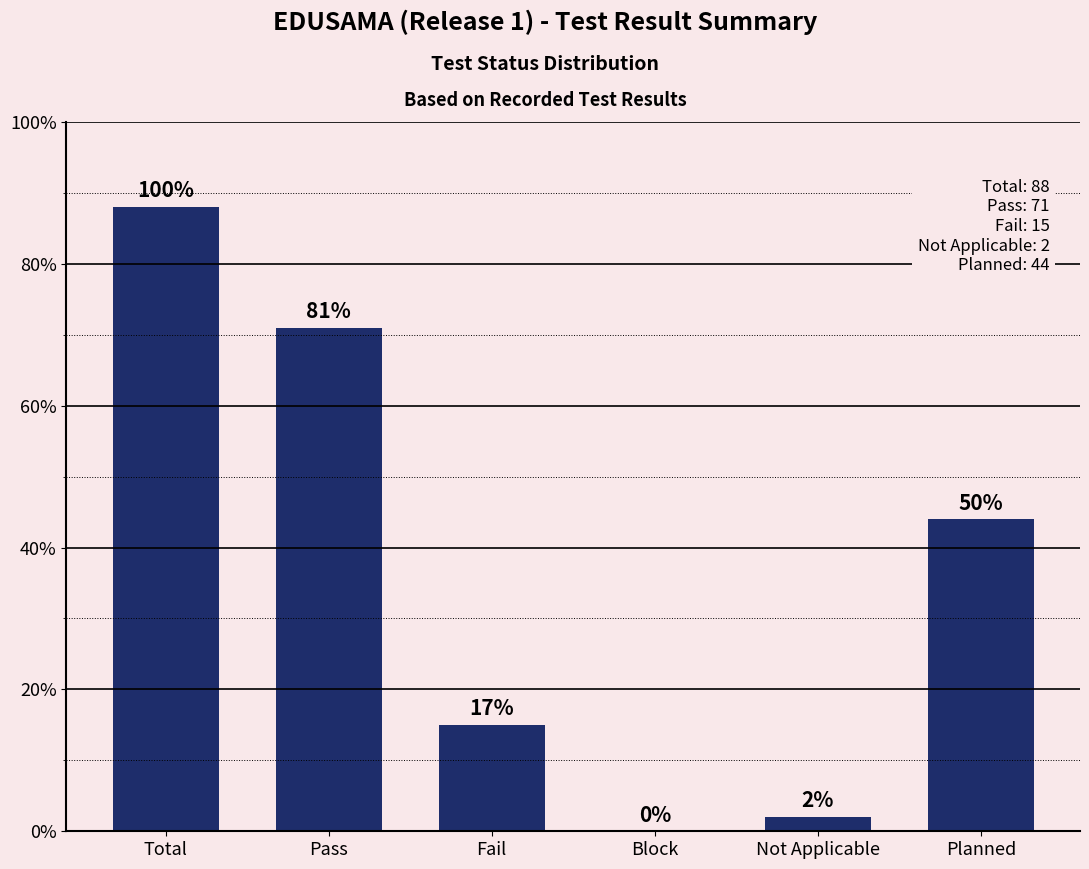

Rank the categories by value from highest to lowest.

Total, Pass, Planned, Fail, Not Applicable, Block